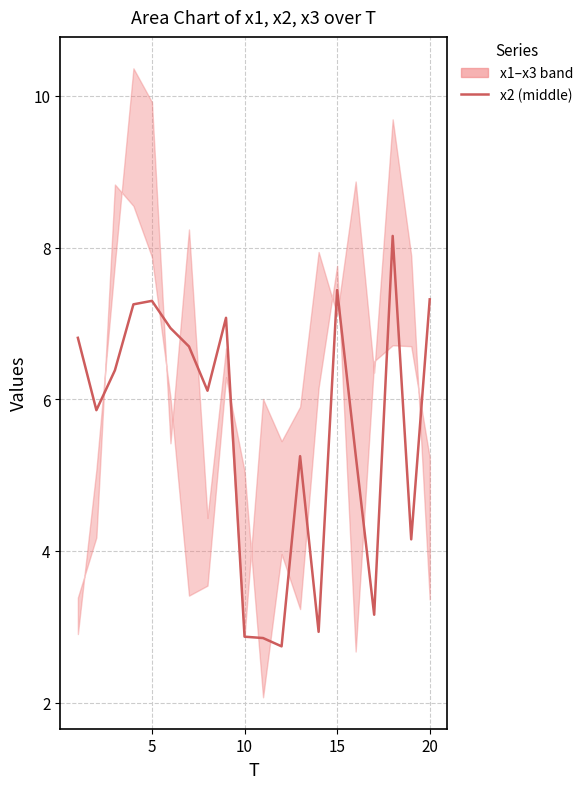

What is the difference between the second highest and second lowest values?

4.6